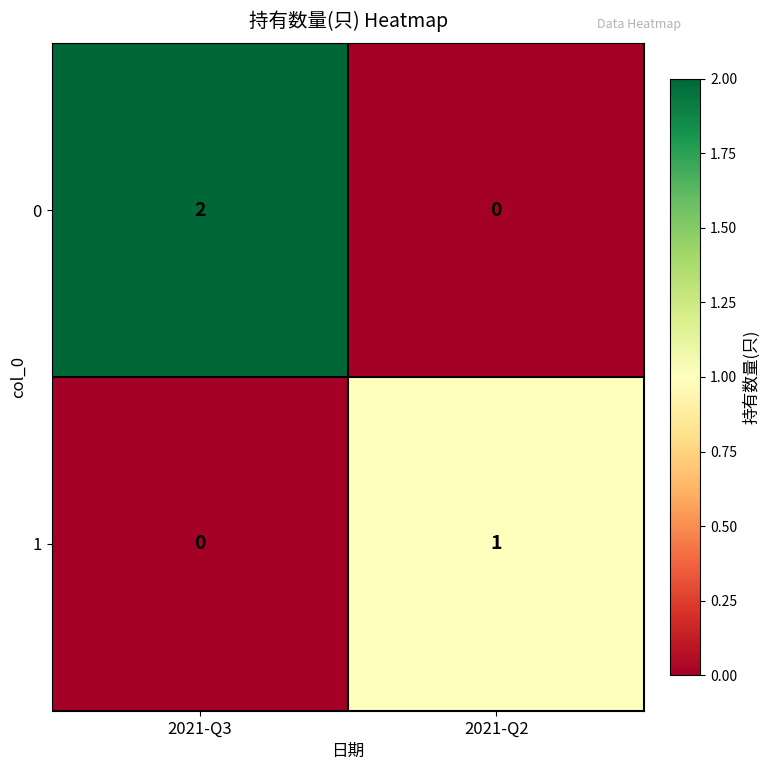

Rank the series by their maximum value, from highest to lowest.

0, 1